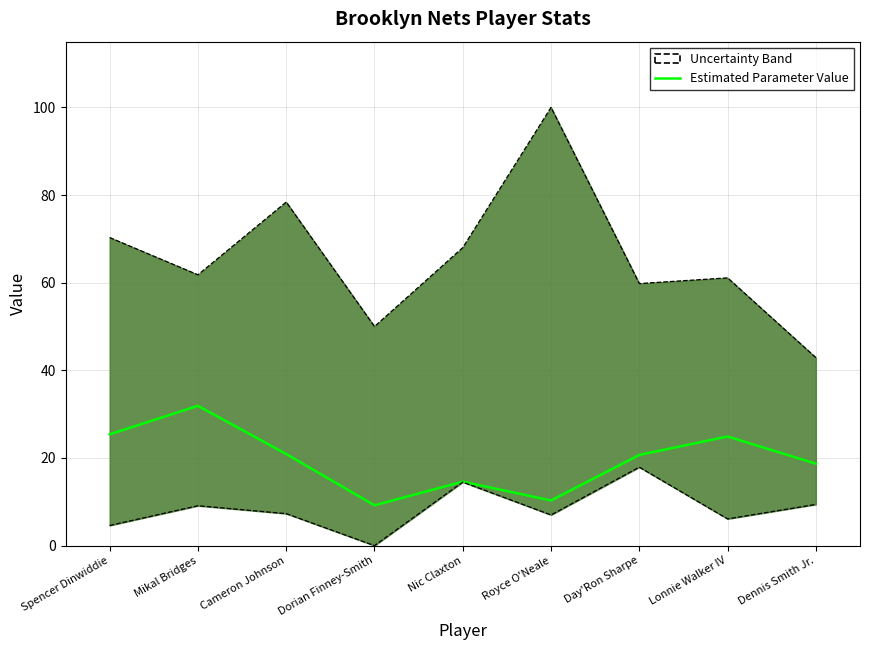

Read the value at Mikal Bridges.

31.9